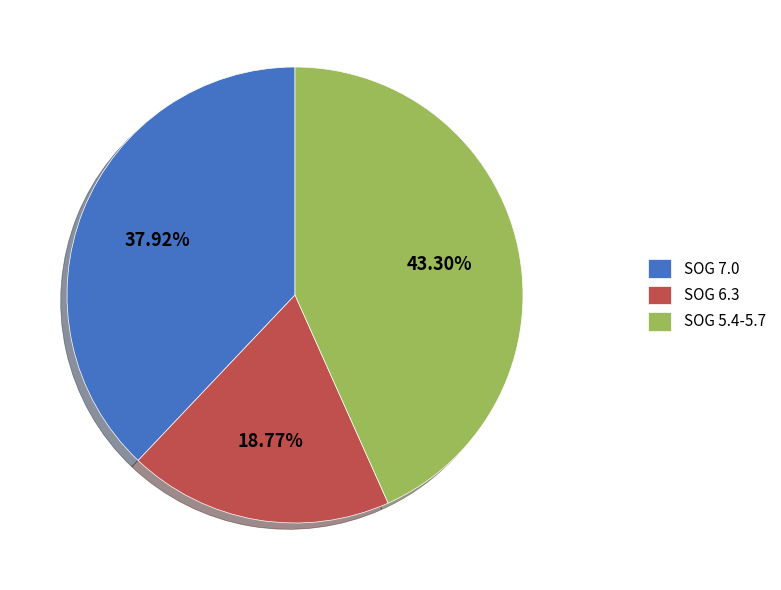

Combined, do SOG 6.3 and SOG 5.4-5.7 account for over 50%?

Yes